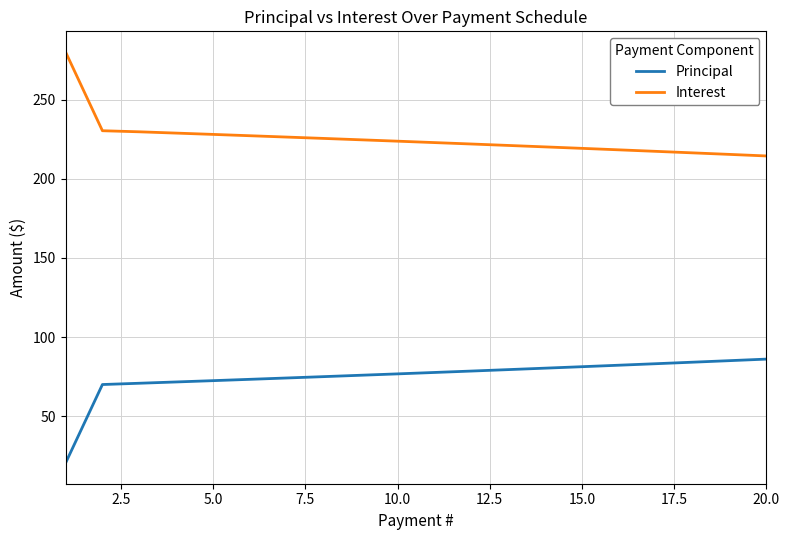

What is the minimum value shown in the chart?

20.4